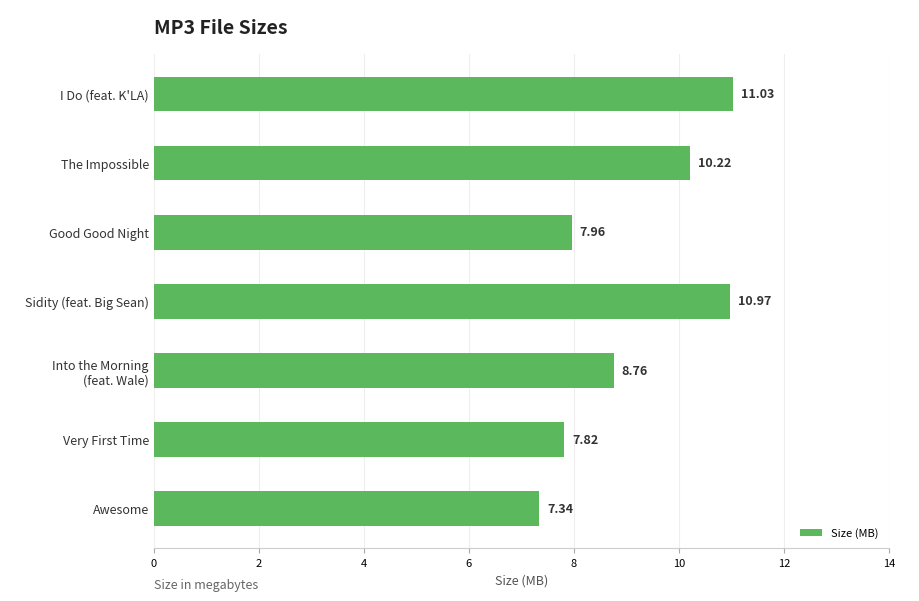

Which label corresponds to the smallest value in the chart?

Awesome